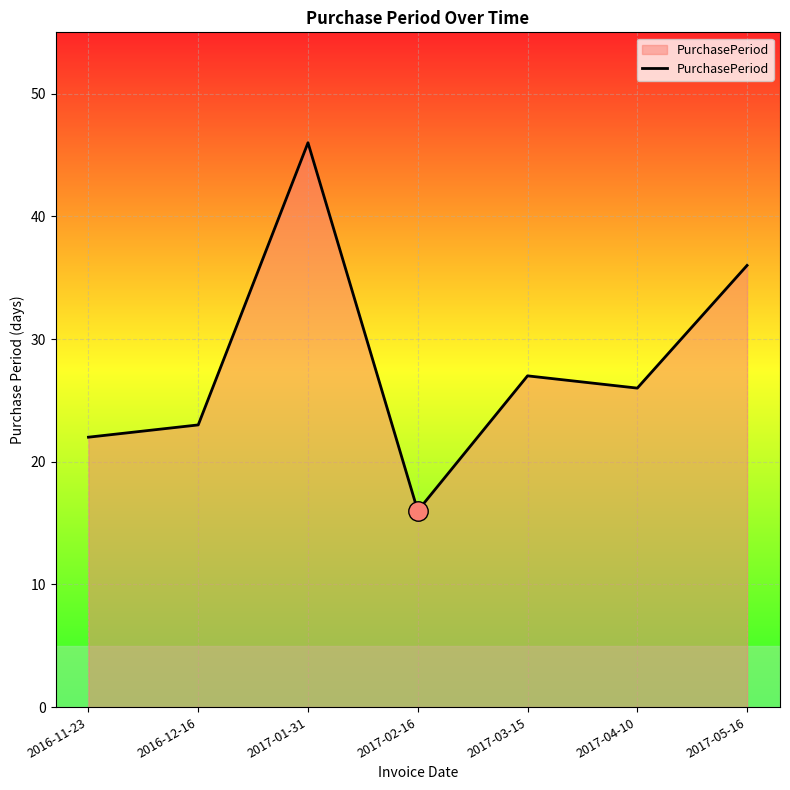

Reading left to right, list all the values displayed in this chart.

2016-11-23=22	2016-12-16=23	2017-01-31=46	2017-02-16=16	2017-03-15=27	2017-04-10=26	2017-05-16=36